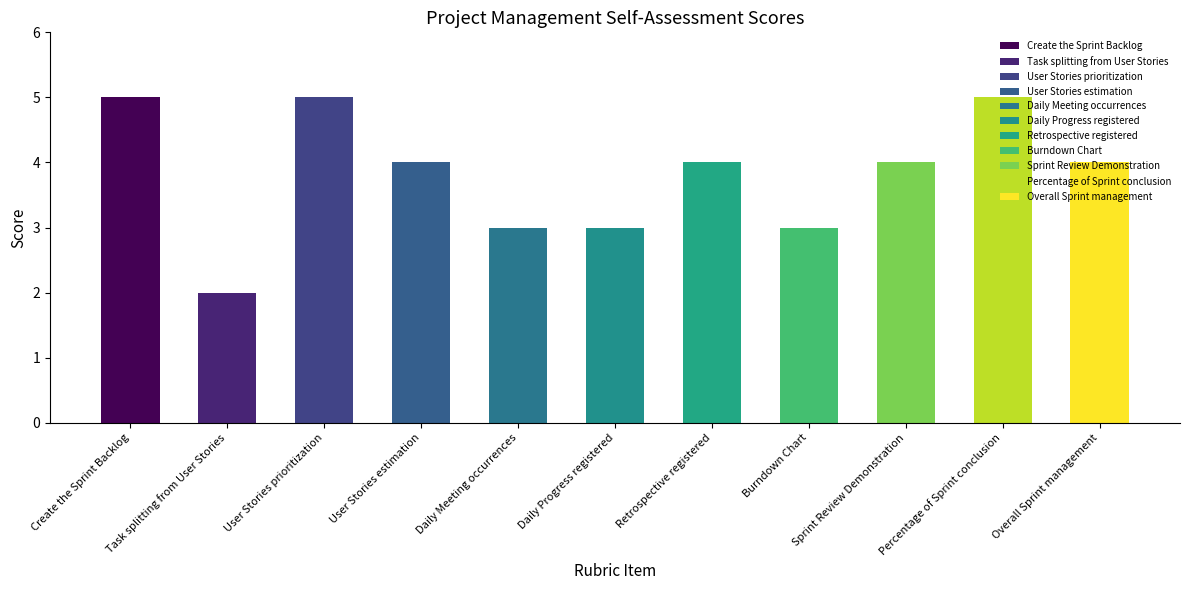

List the labels in order of value, smallest first.

Task splitting from User Stories, Daily Meeting occurrences, Daily Progress registered, Burndown Chart, User Stories estimation, Retrospective registered, Sprint Review Demonstration, Overall Sprint management, Create the Sprint Backlog, User Stories prioritization, Percentage of Sprint conclusion